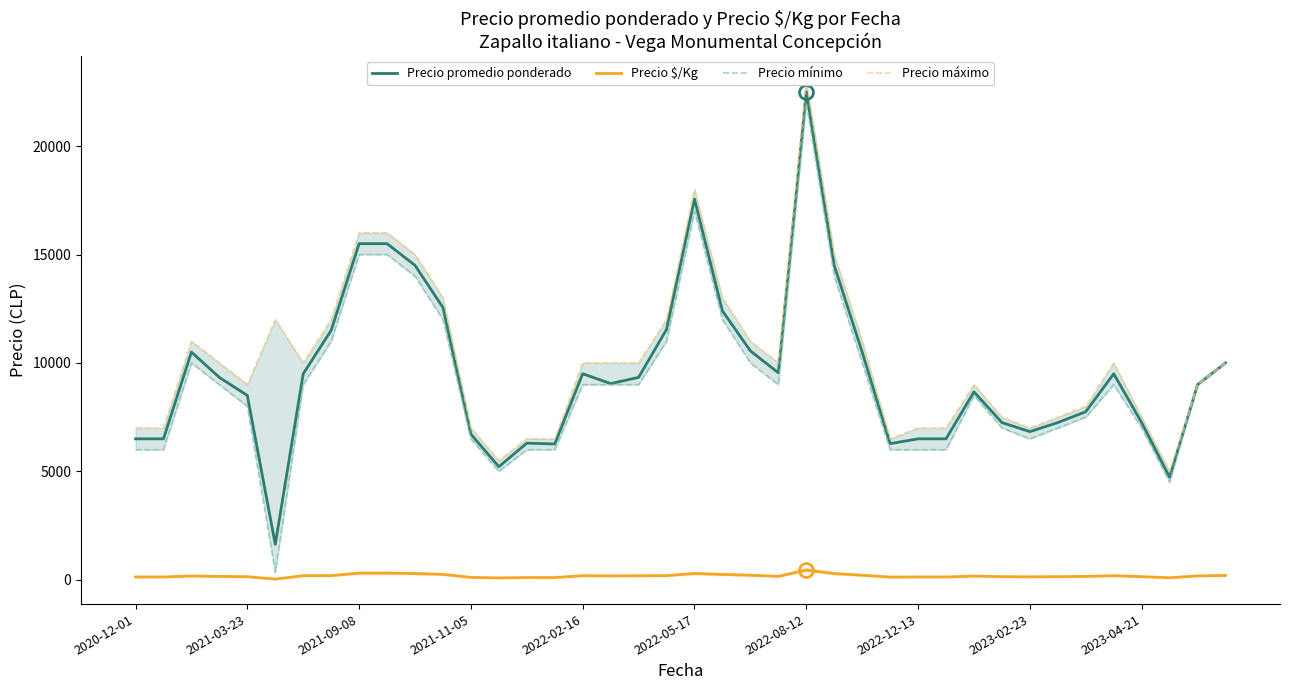

What is the highest value of the Precio promedio ponderado series?

22500